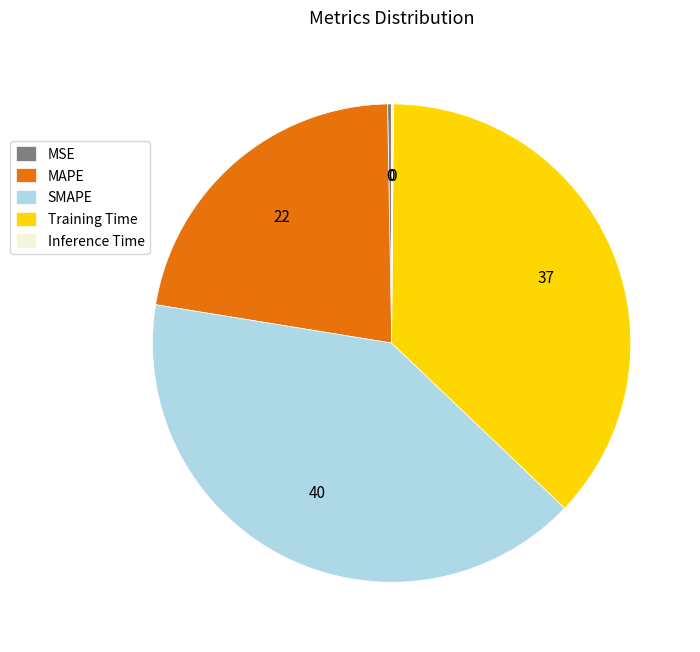

Which category has the biggest portion of the pie?

SMAPE